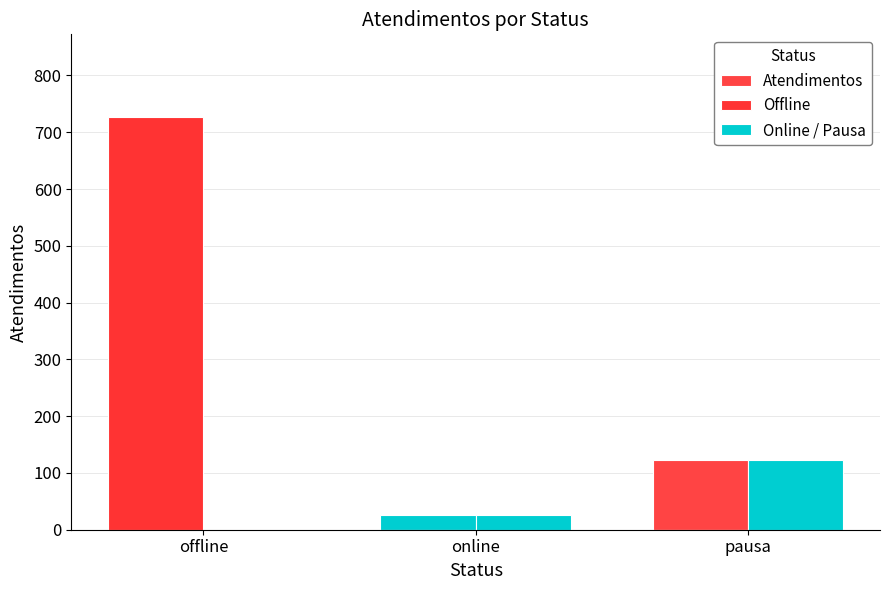

What is the total value across all series at online?

52